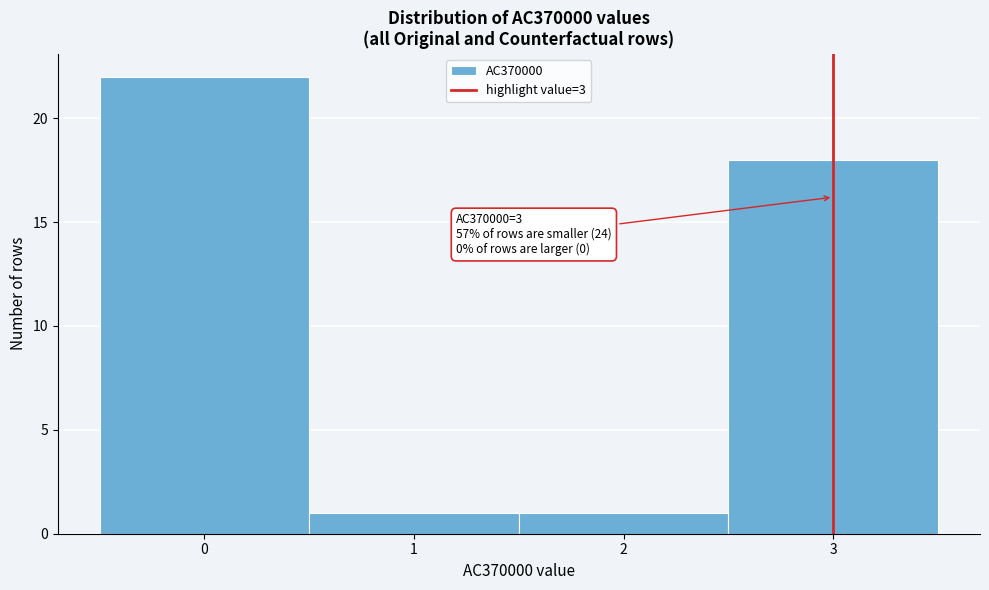

Over which range of the x-axis is the bar tallest?

-0.5 to 0.5